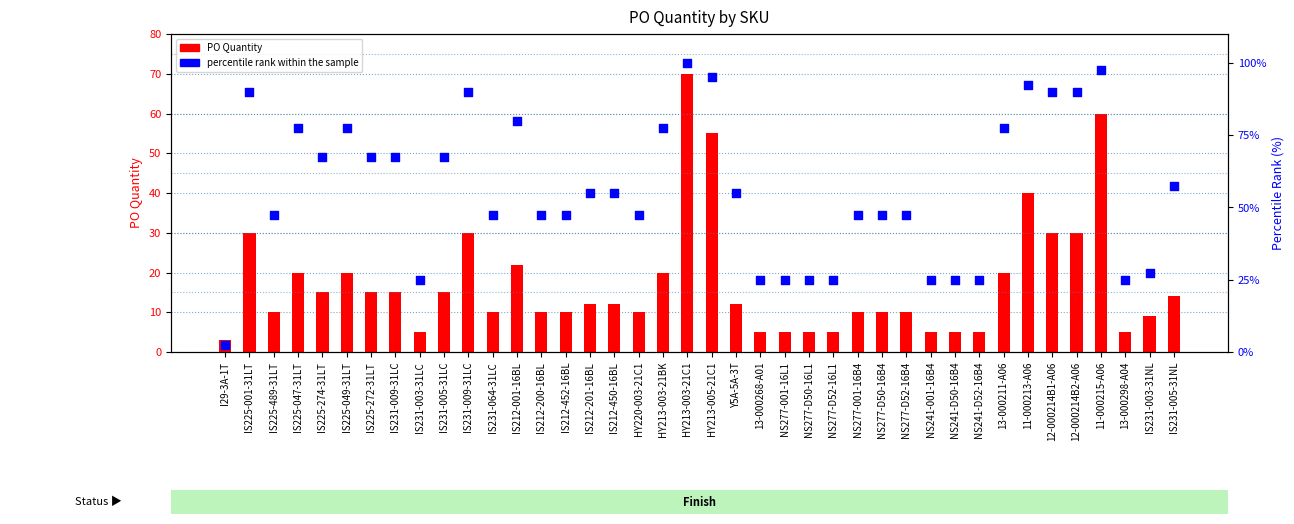

Which series has the largest total across all categories?

percentile rank within the sample